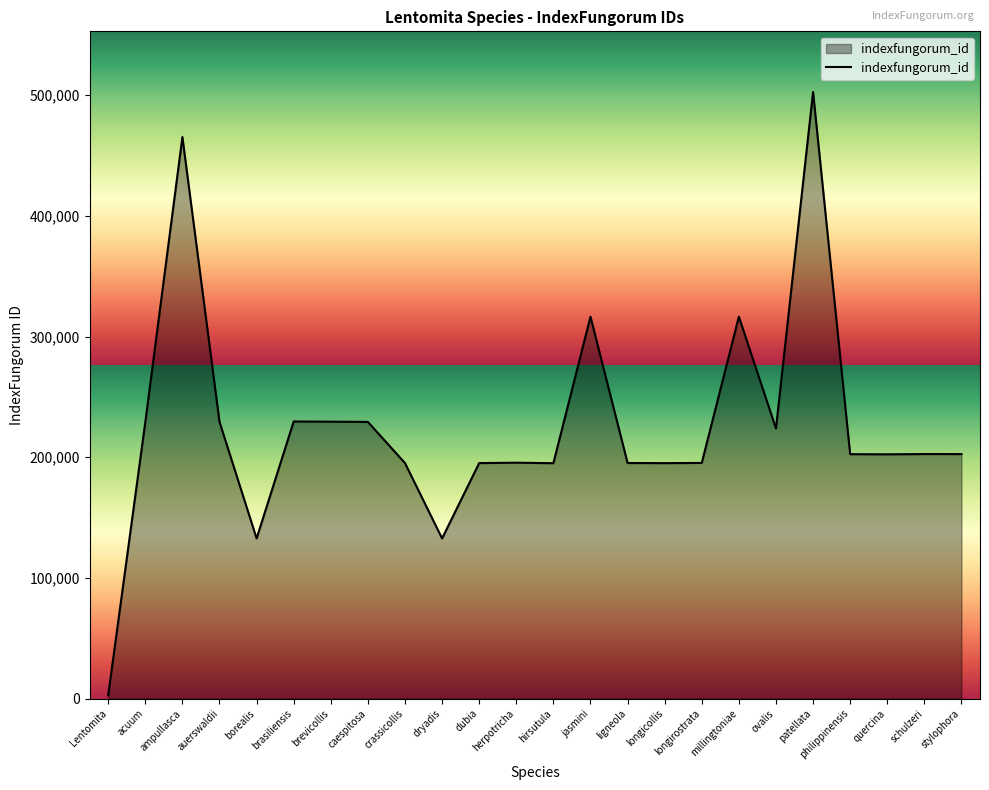

Read the value at millingtoniae.

316479